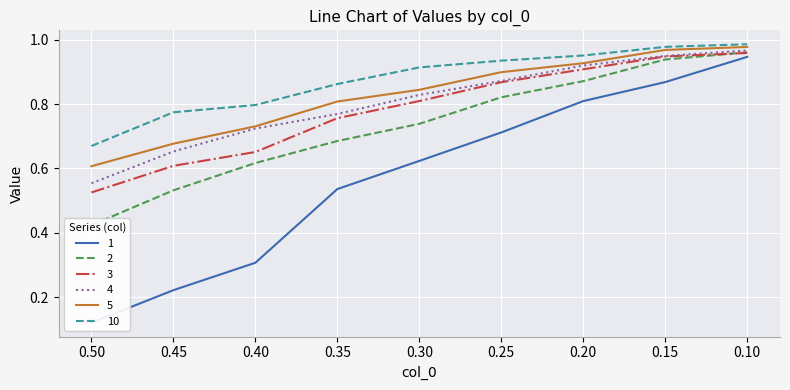

Is the value of 10 at 0.45 greater than the value of 4 at 0.45?

Yes